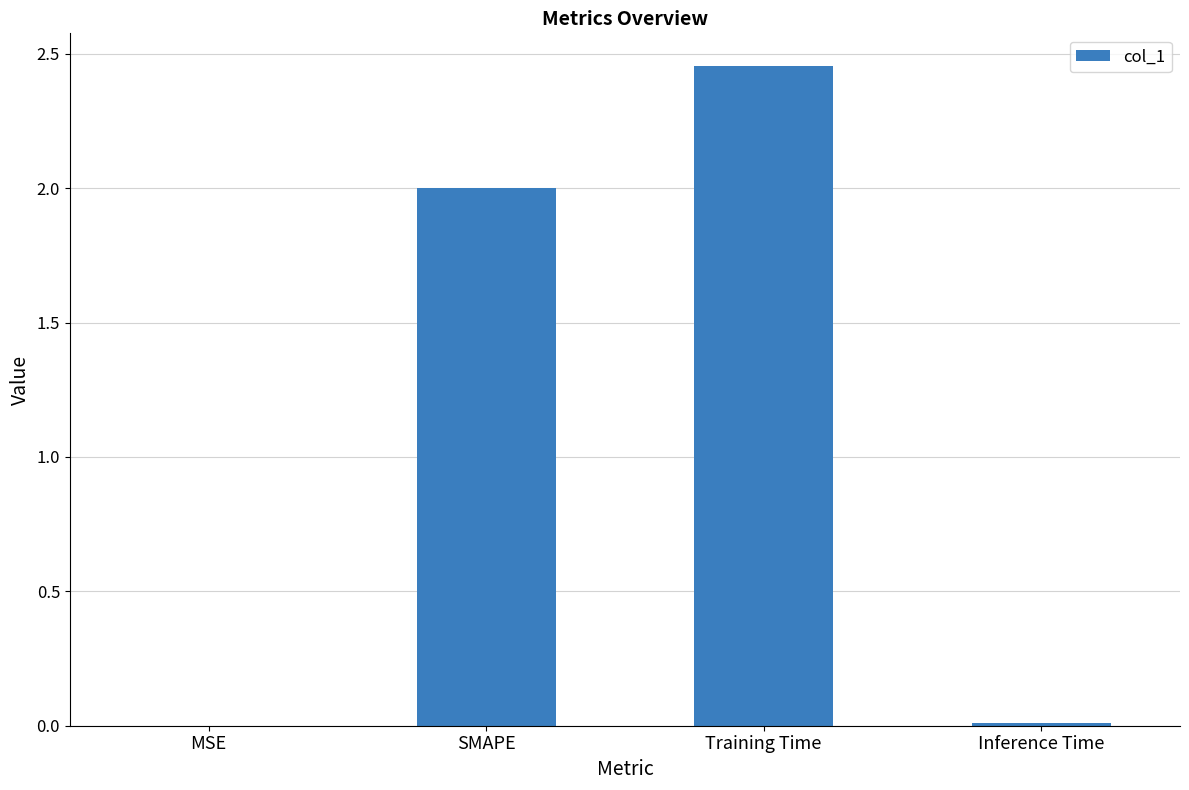

Which category has the highest value across all series?

Training Time